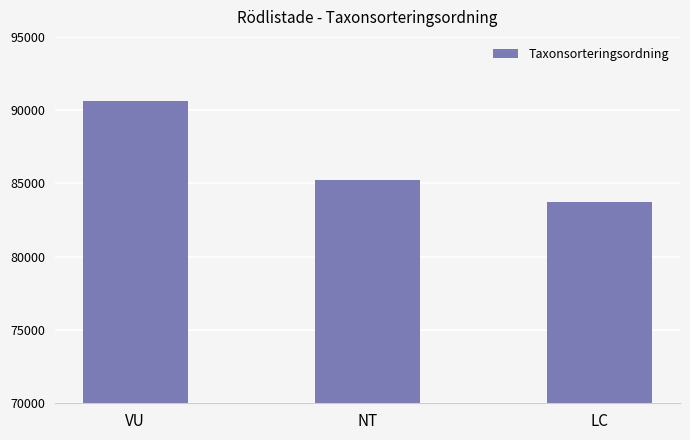

Does the chart contain any negative values?

No